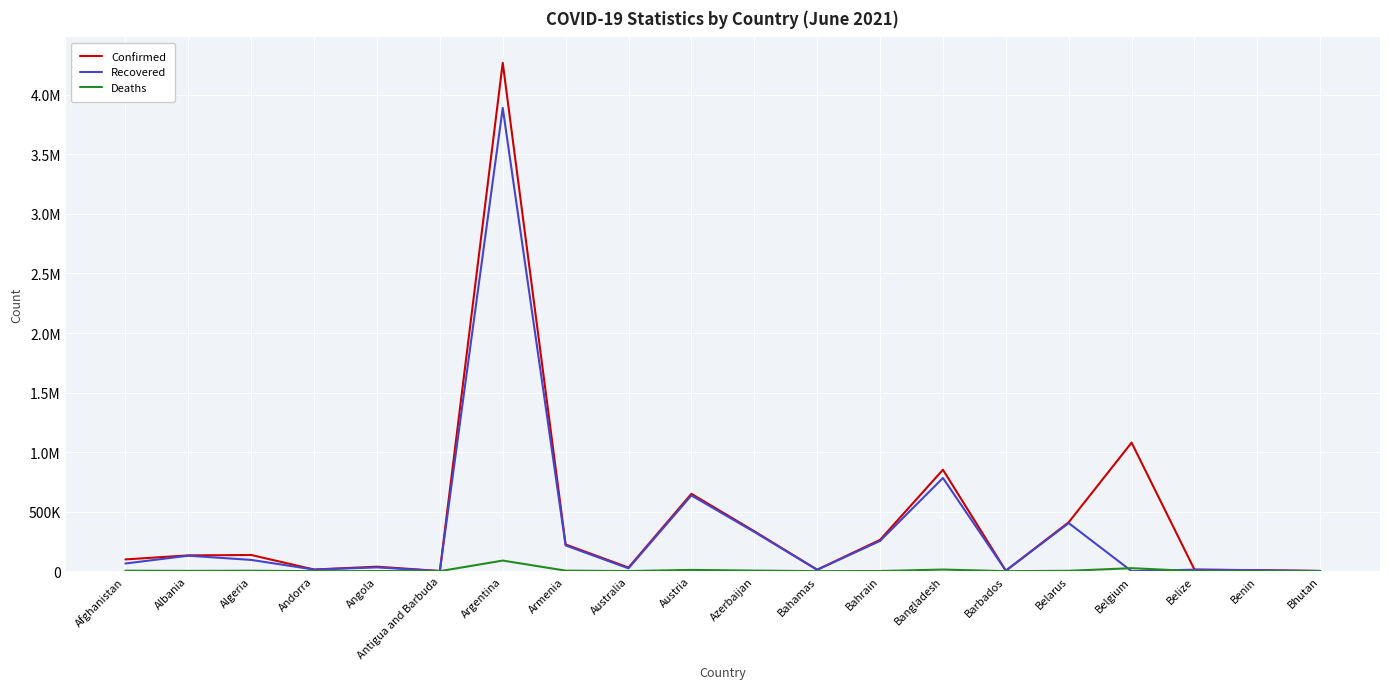

How many data points does each series have?

20